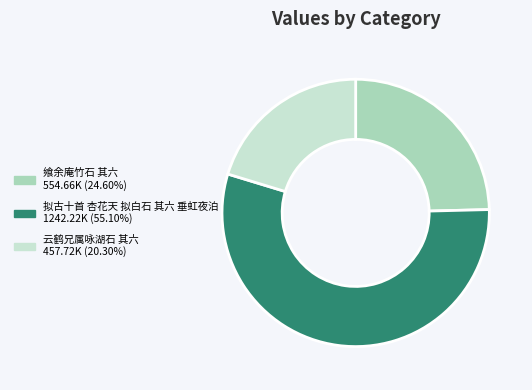

What is the ratio of the value at 云鹤兄属咏湖石 其六 to the value at 飨余庵竹石 其六?

0.8